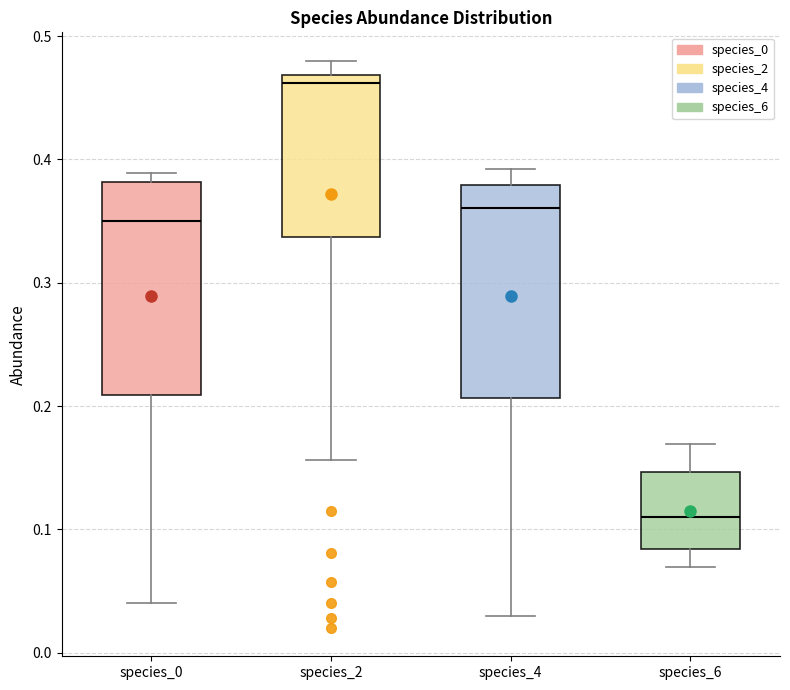

Reading left to right, read every box against the y-axis: the position of its median line, the range the box covers, and the ends of its whiskers. The values are not printed on the chart, so give them approximately, as read against the axis.

species_0: median 0.35, box 0.21 to 0.38, whiskers 0.04 to 0.39
species_2: median 0.46, box 0.34 to 0.47, whiskers 0.16 to 0.48
species_4: median 0.36, box 0.21 to 0.38, whiskers 0.03 to 0.39
species_6: median 0.11, box 0.08 to 0.15, whiskers 0.07 to 0.17